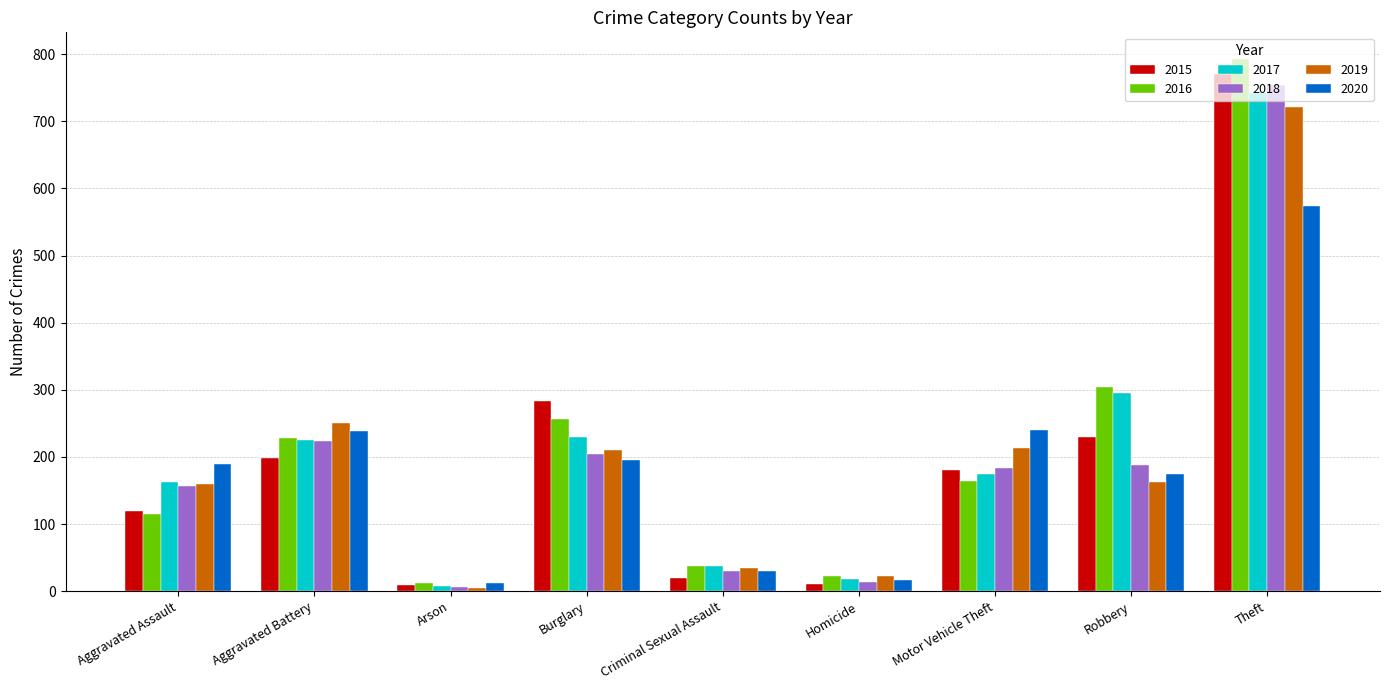

What is the total value across all series at Motor Vehicle Theft?

1155